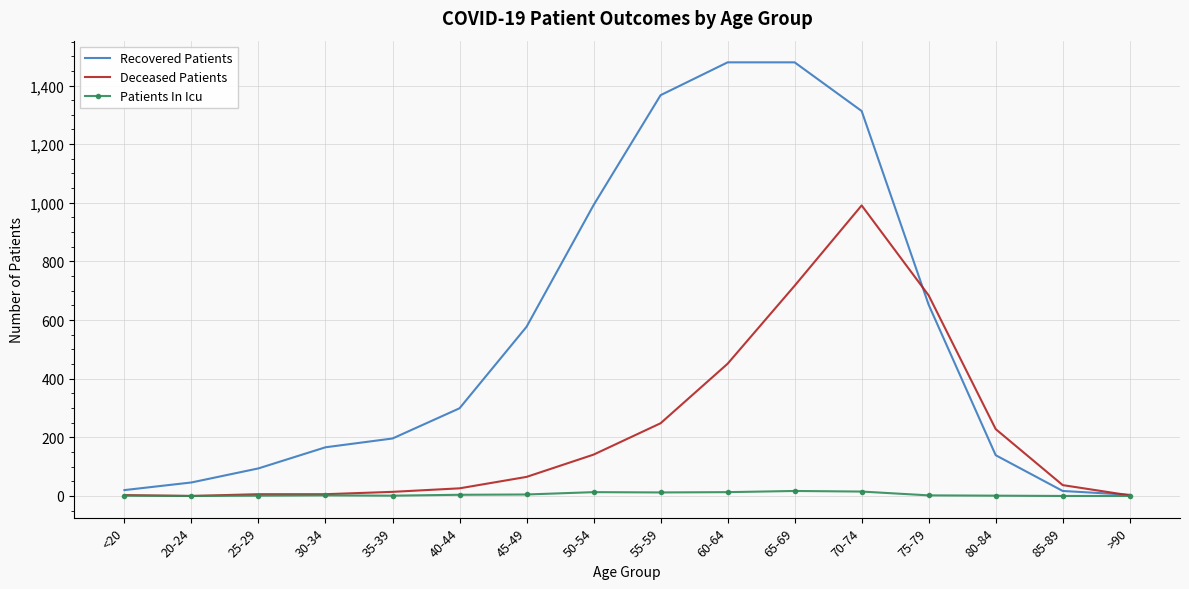

Rank the series by their average value, from lowest to highest.

Patients In Icu, Deceased Patients, Recovered Patients